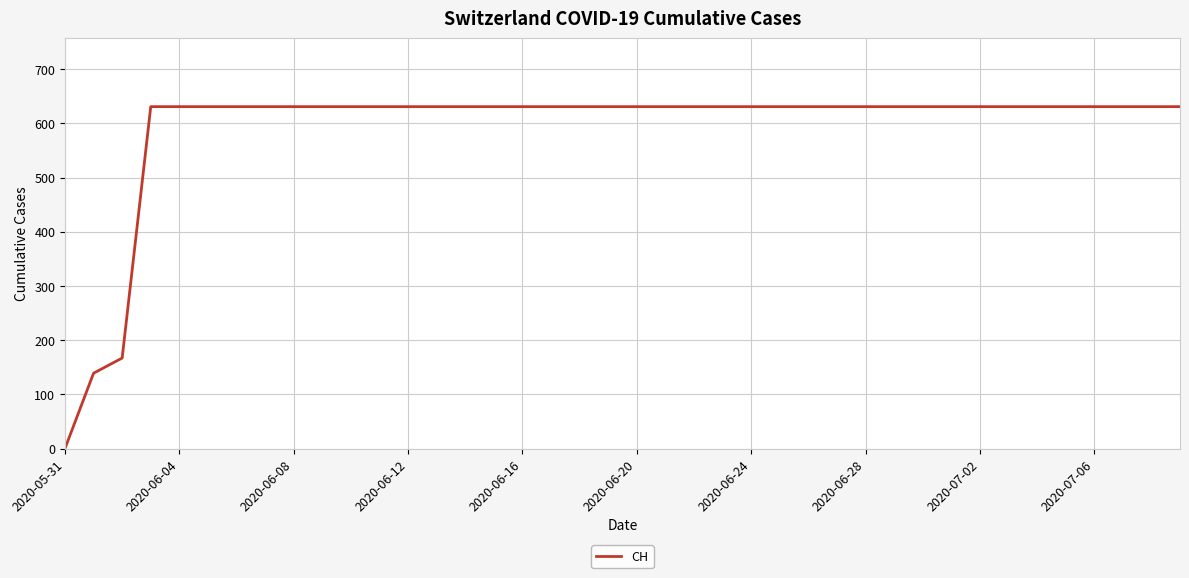

What is the difference between the maximum and minimum values?

631